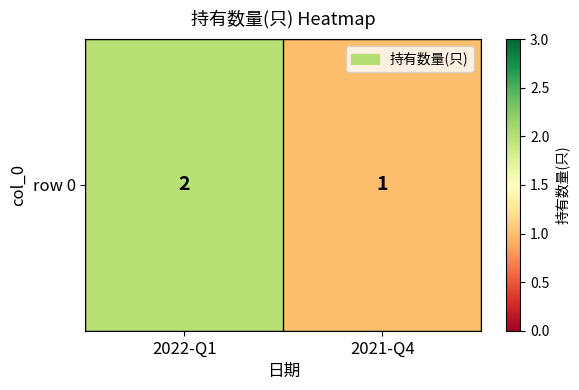

Reading left to right, extract all data points from this chart.

2022-Q1=2	2021-Q4=1